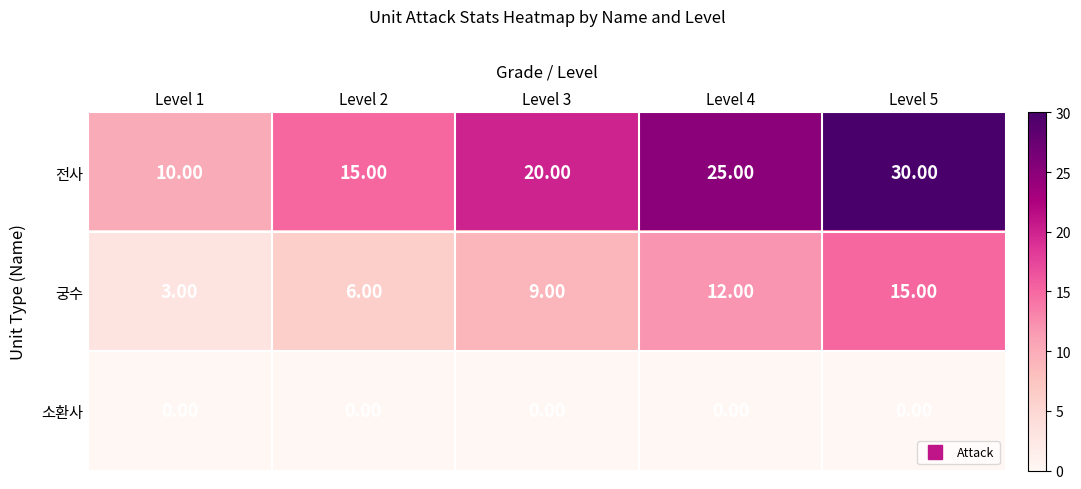

How many data points does each series have?

5